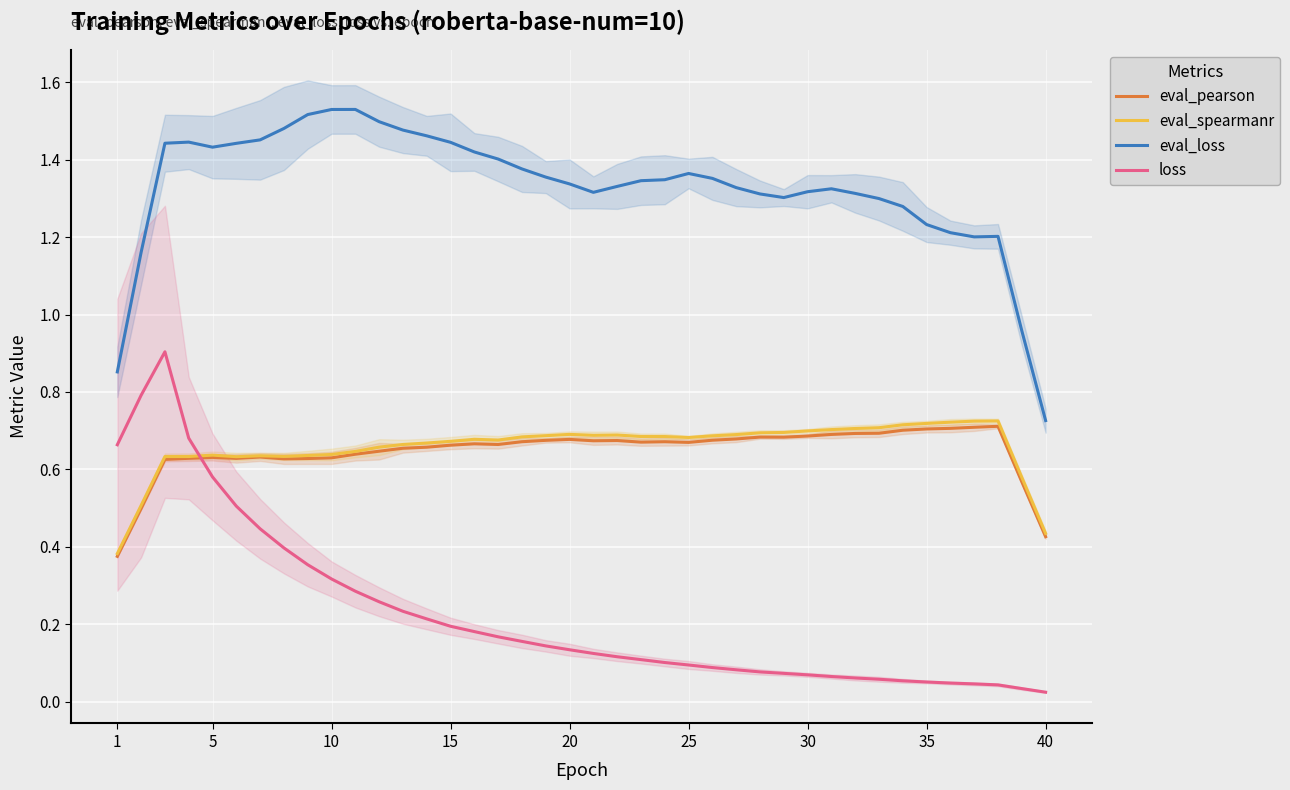

How many intersections are there between loss and eval_pearson?

1